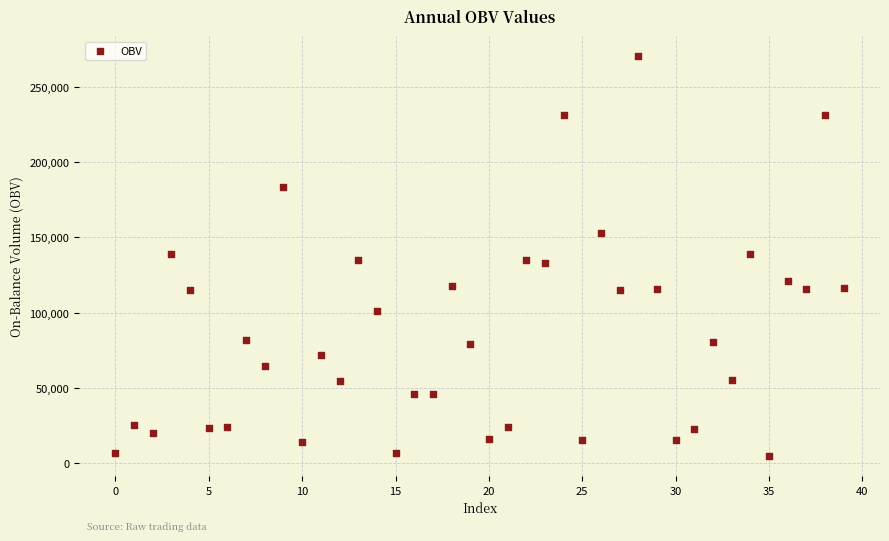

What is the range of Y values (max minus min)?

266168.6